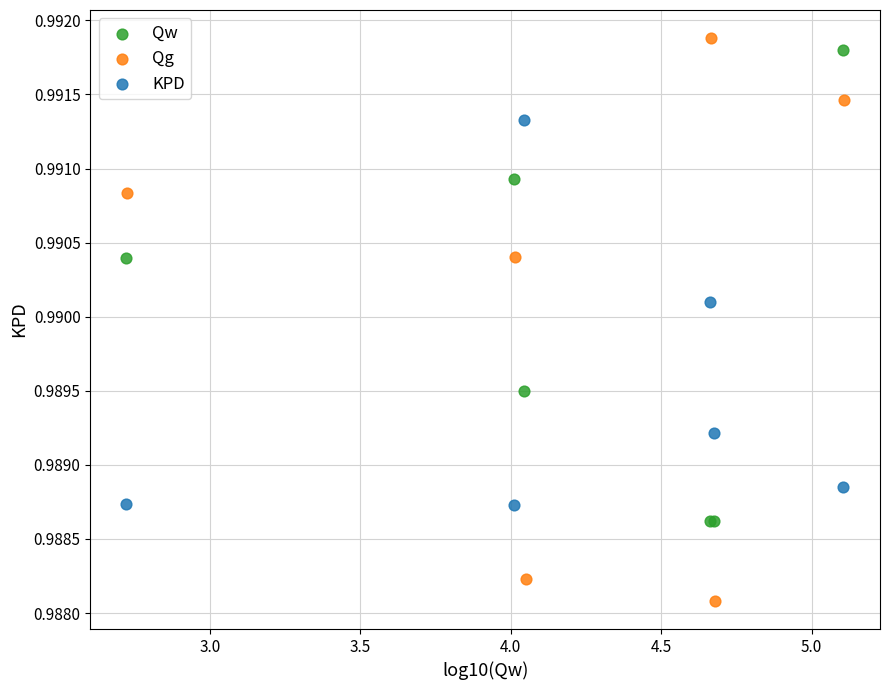

Which series has the widest spread of Y values?

Qg